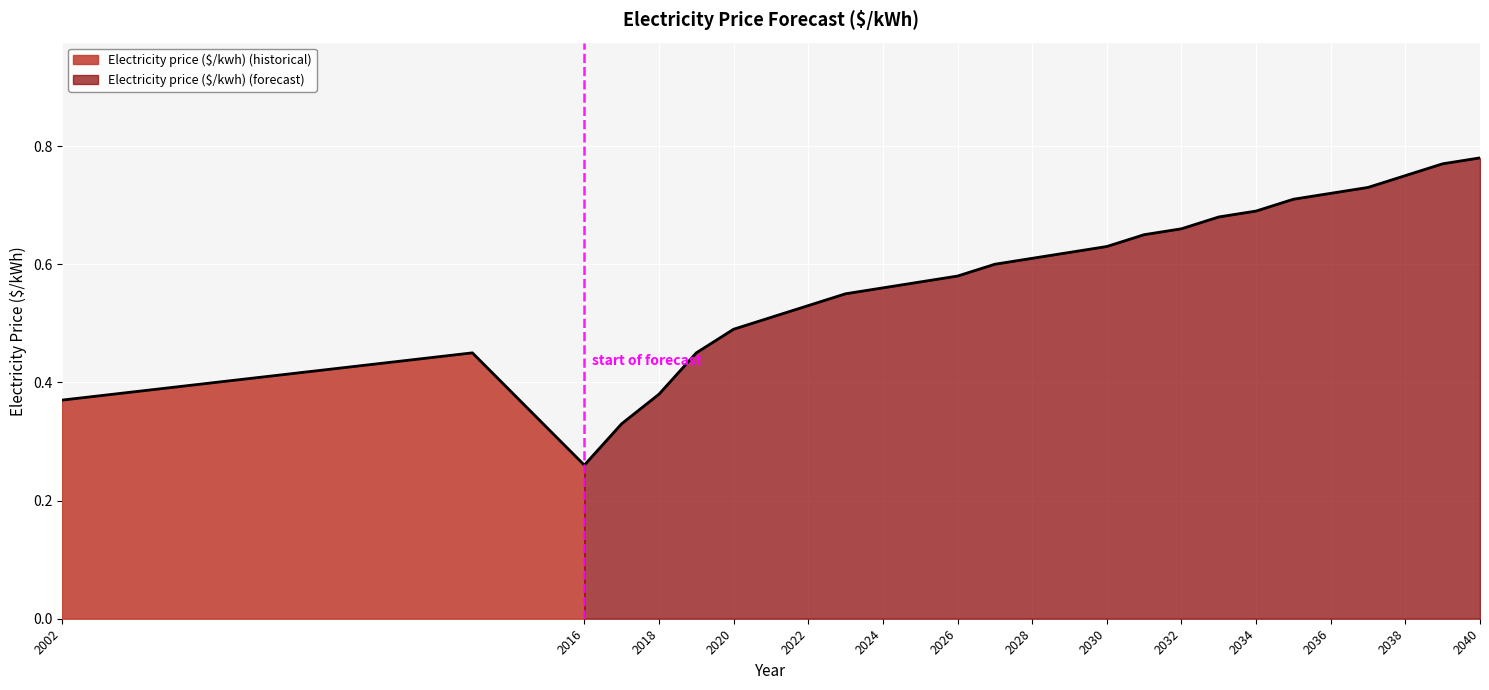

Reading left to right, what are all the values shown in this chart?

2002=0.4	2013=0.5	2016=0.3	2017=0.3	2018=0.4	2019=0.5	2020=0.5	2021=0.5	2022=0.5	2023=0.6	2024=0.6	2025=0.6	2026=0.6	2027=0.6	2028=0.6	2029=0.6	2030=0.6	2031=0.7	2032=0.7	2033=0.7	2034=0.7	2035=0.7	2036=0.7	2037=0.7	2038=0.8	2039=0.8	2040=0.8